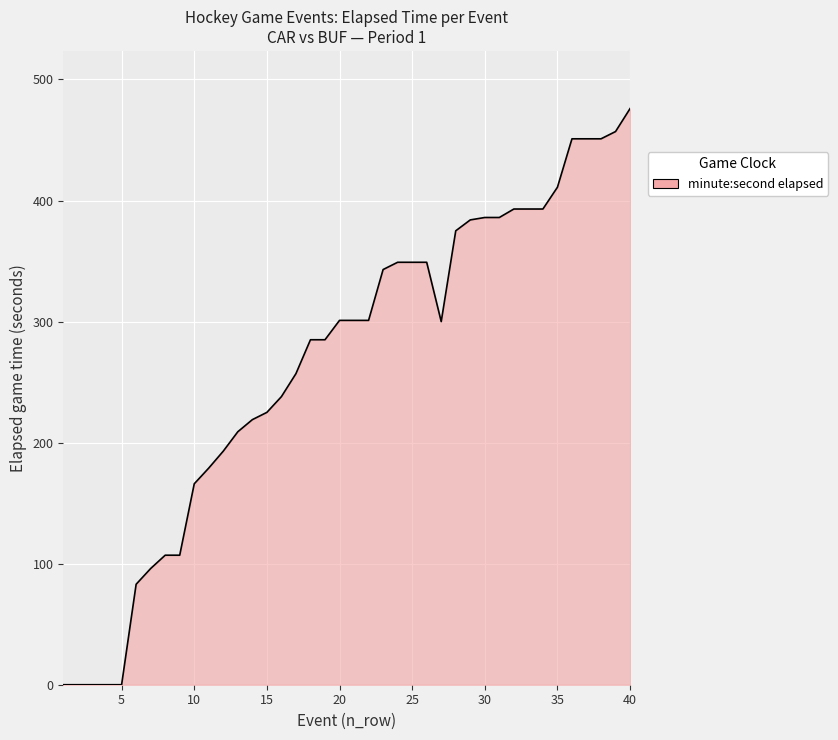

What is the greatest value displayed?

476